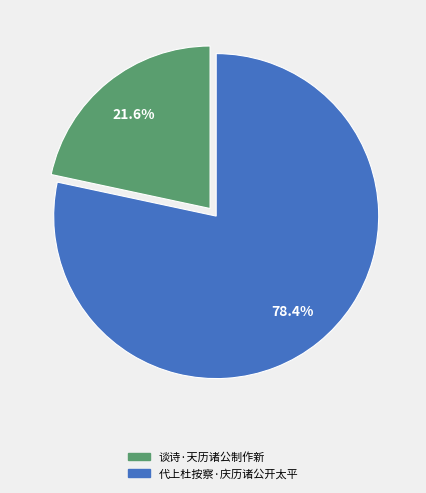

What is the smallest slice in the pie chart?

谈诗·天历诸公制作新